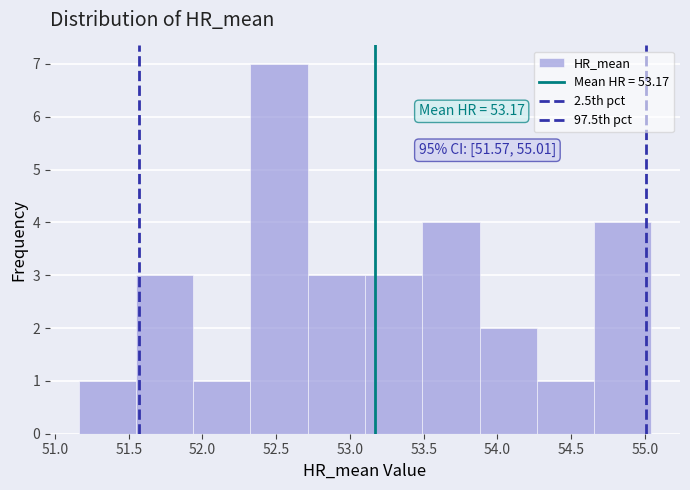

Over which range of the x-axis is the bar tallest?

52.35 to 52.70